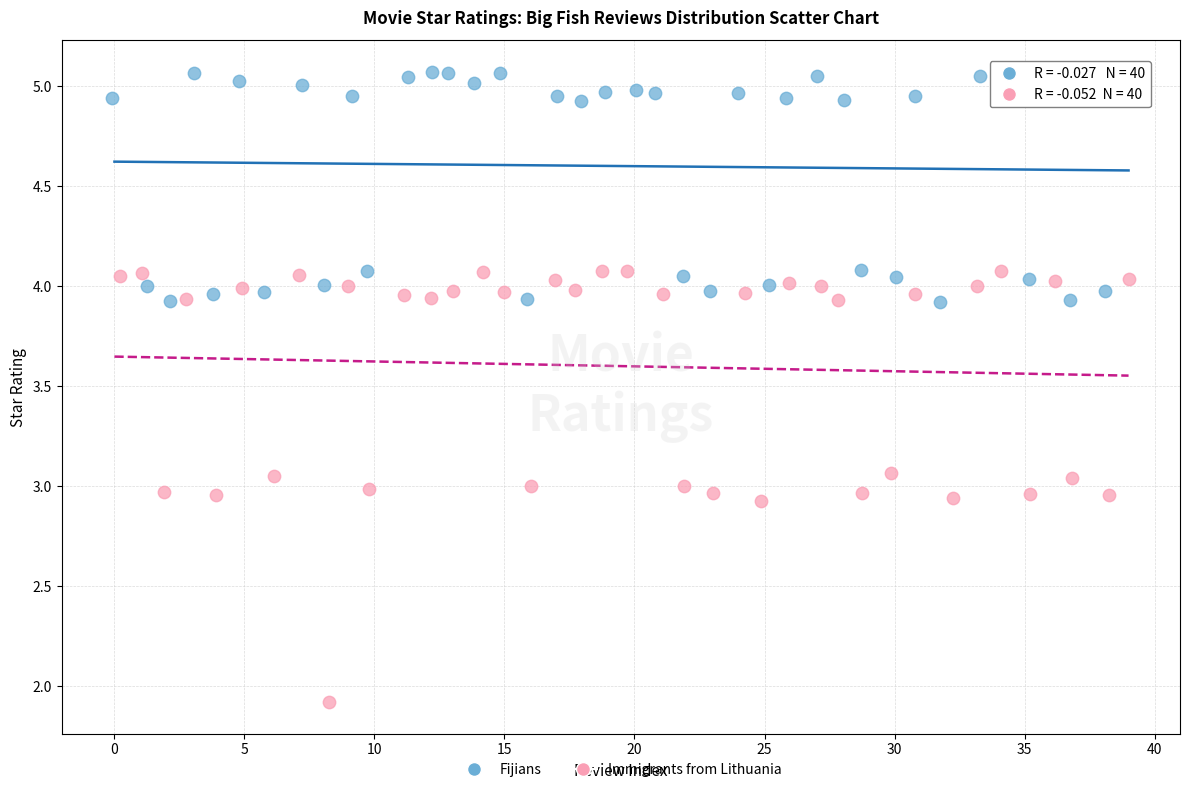

Which series contains the lowest Y value?

Immigrants from Lithuania